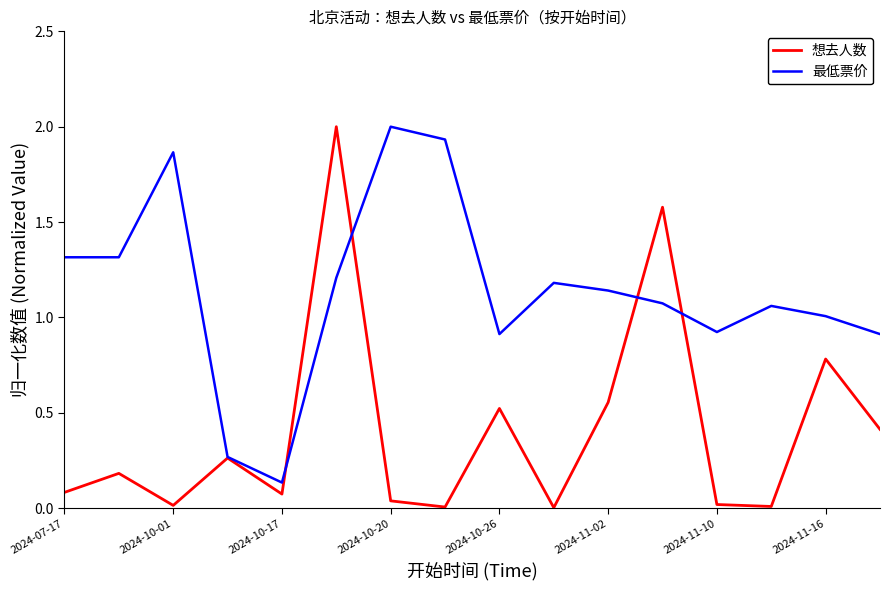

List the series in order of their overall mean, lowest first.

想去人数, 最低票价